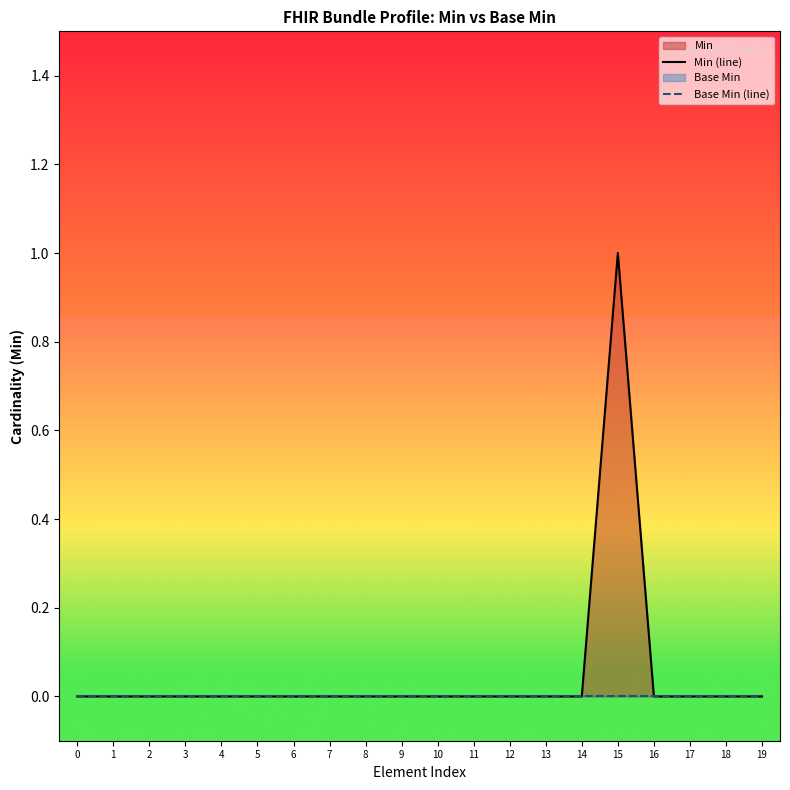

Count the number of categories in the chart.

20